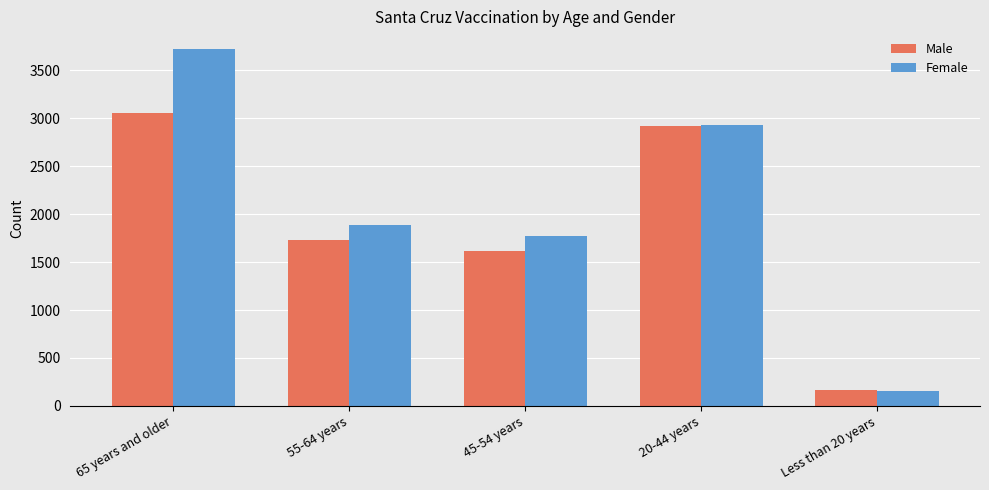

How many data points in Female are less than 1885?

2